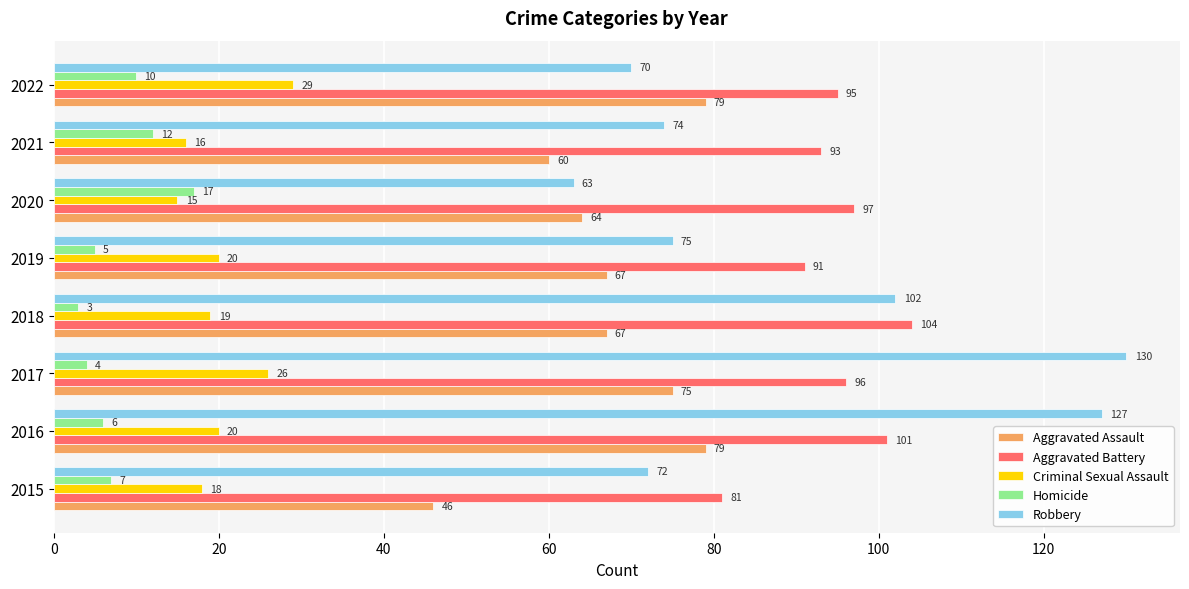

At which category does the chart reach its peak across all series?

2017